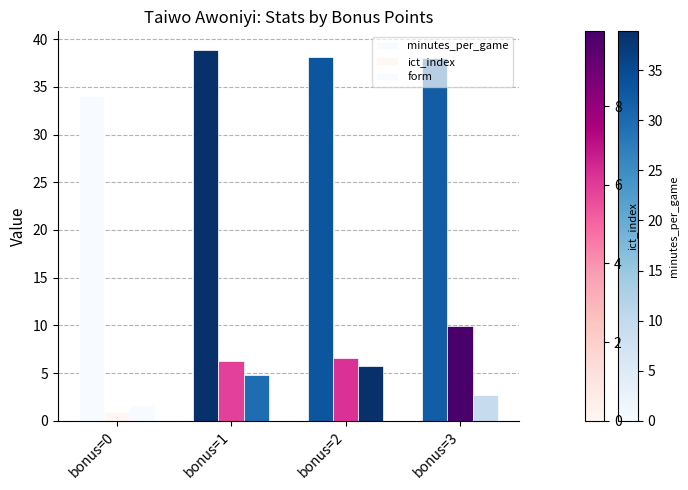

Is it true that form equals 5.8 at bonus=2?

True